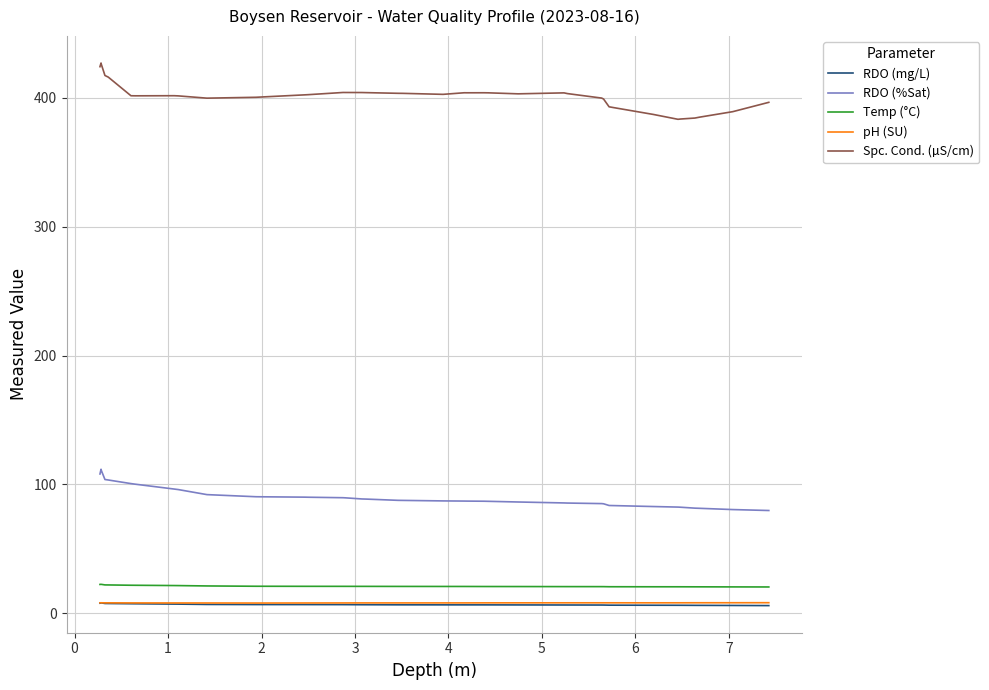

What is the maximum value for RDO (%Sat)?

111.8